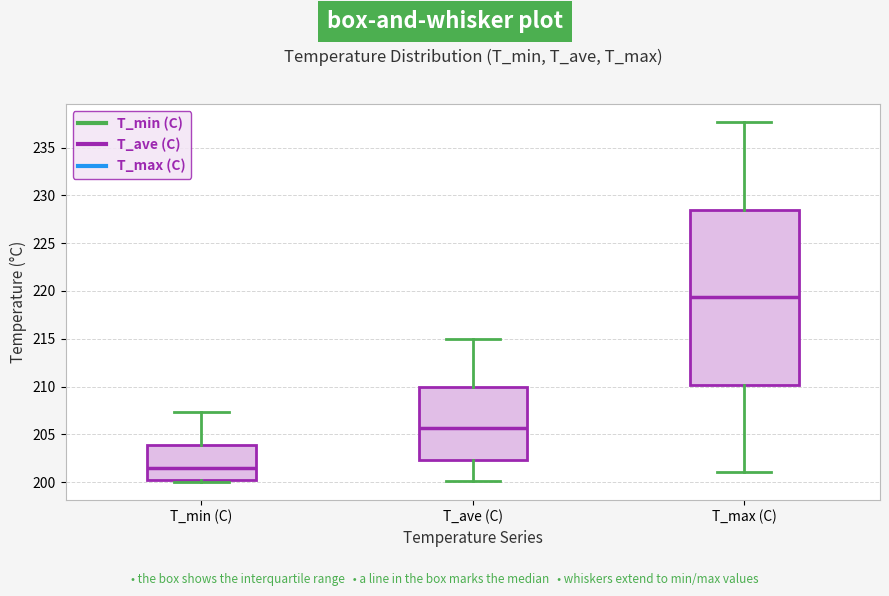

Reading left to right, read every box against the y-axis: the position of its median line, the range the box covers, and the ends of its whiskers. The values are not printed on the chart, so give them approximately, as read against the axis.

T_min (C): median 201.5, box 200.0 to 204.0, whiskers 200.0 (just below the box's lower edge) to 207.5
T_ave (C): median 205.5, box 202.5 to 210.0, whiskers 200.0 to 215.0
T_max (C): median 219.5, box 210.0 to 228.5, whiskers 201.0 to 237.5